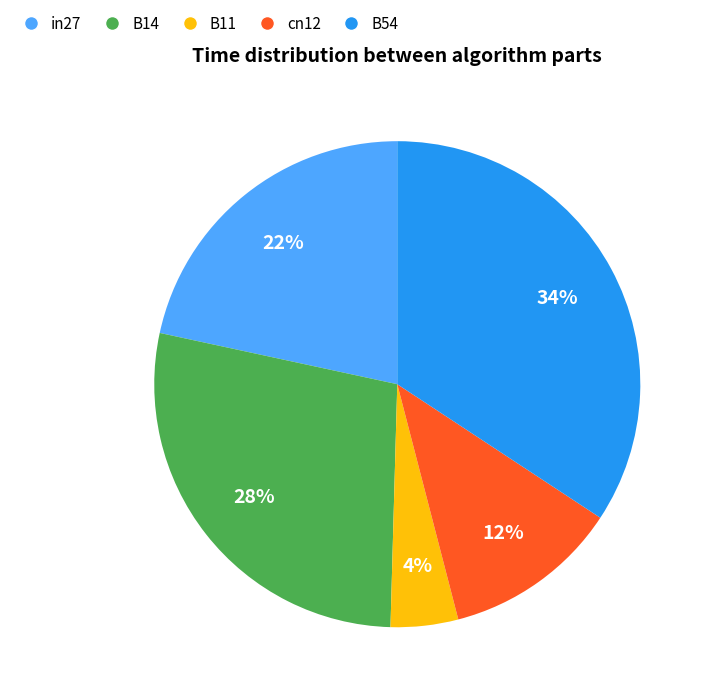

How many slices are in this pie chart?

5